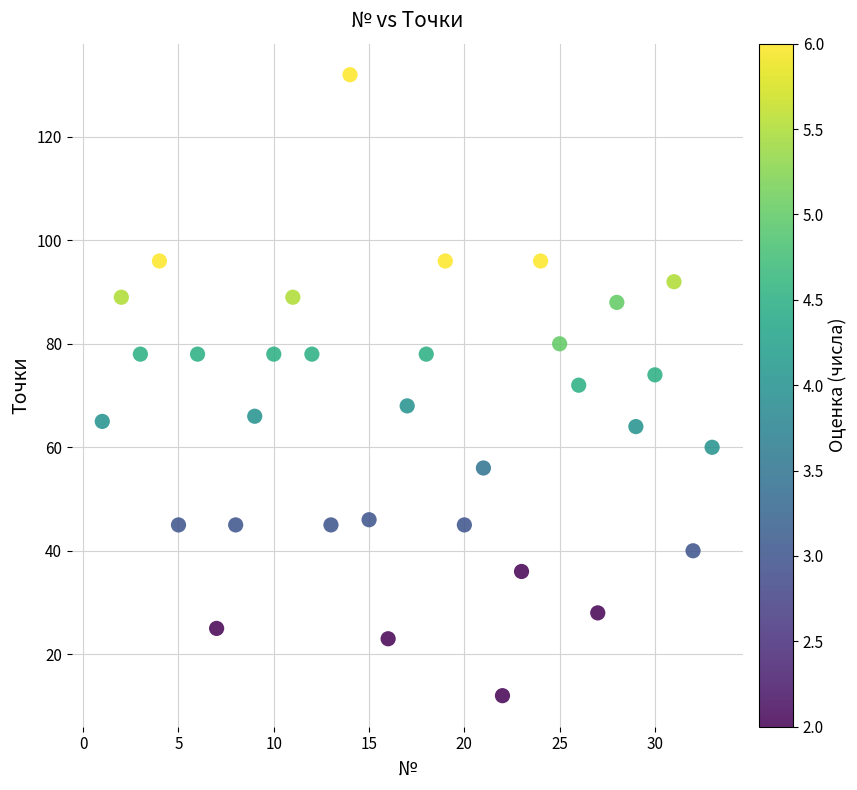

What is the range of X values (max minus min)?

32